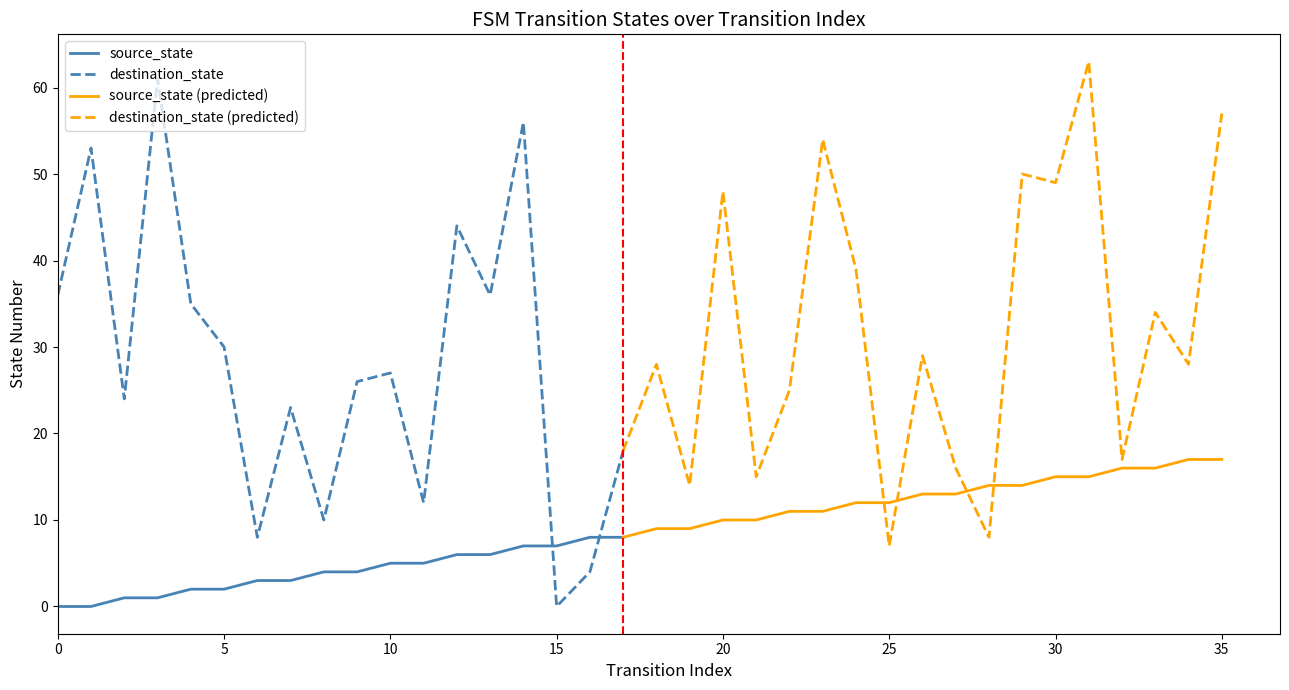

What is the value of the destination_state point at the 4th from the left?

61